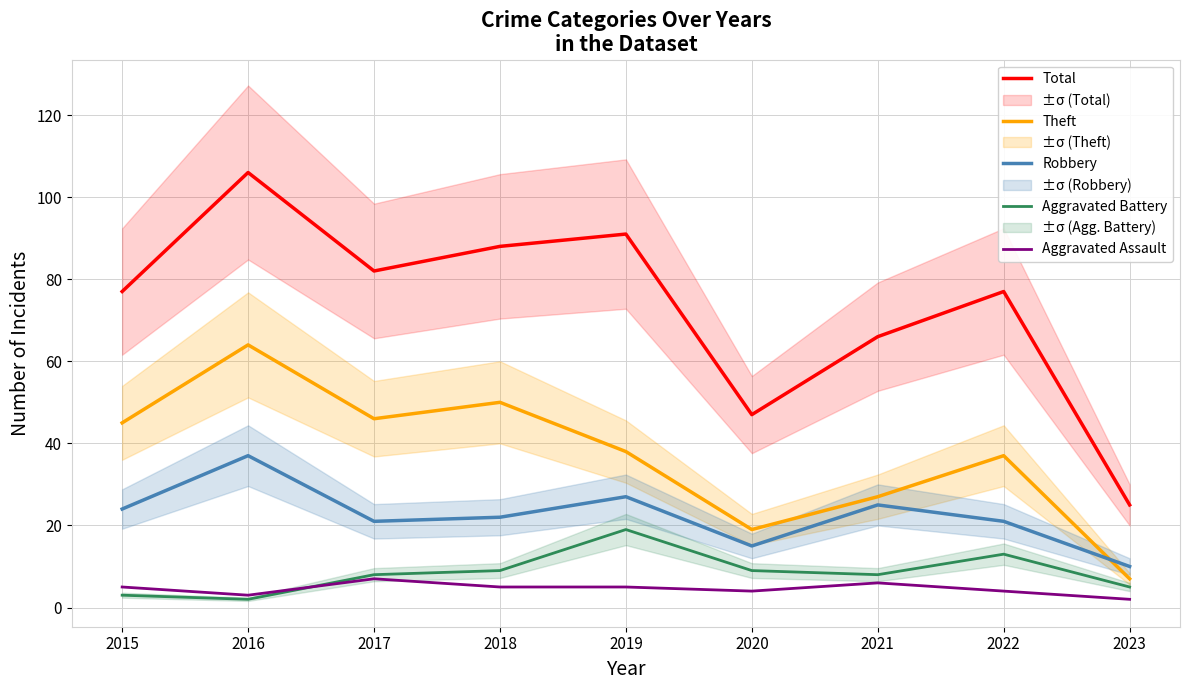

Rank the series by their maximum value, from lowest to highest.

Aggravated Assault, Aggravated Battery, Robbery, Theft, Total